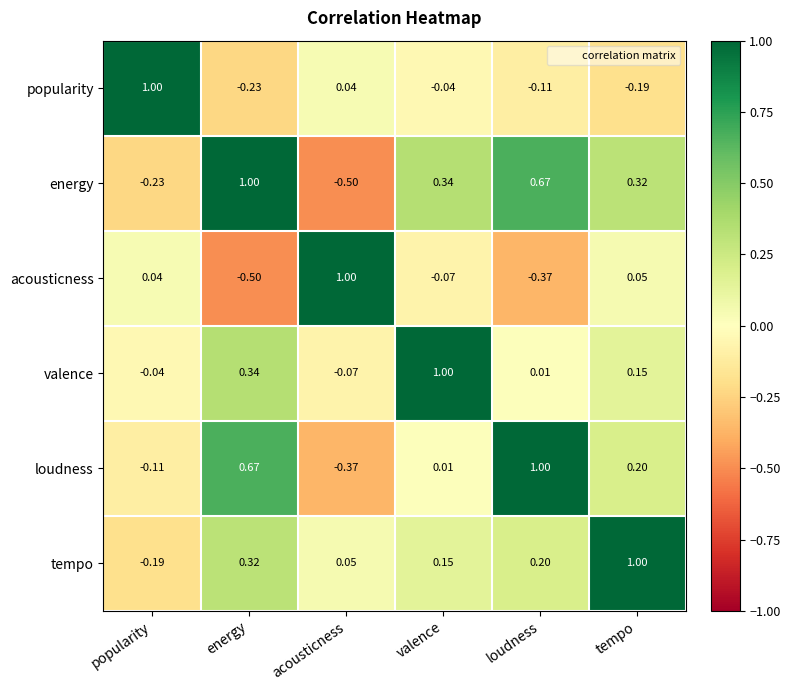

At which label is tempo closest to 0?

acousticness